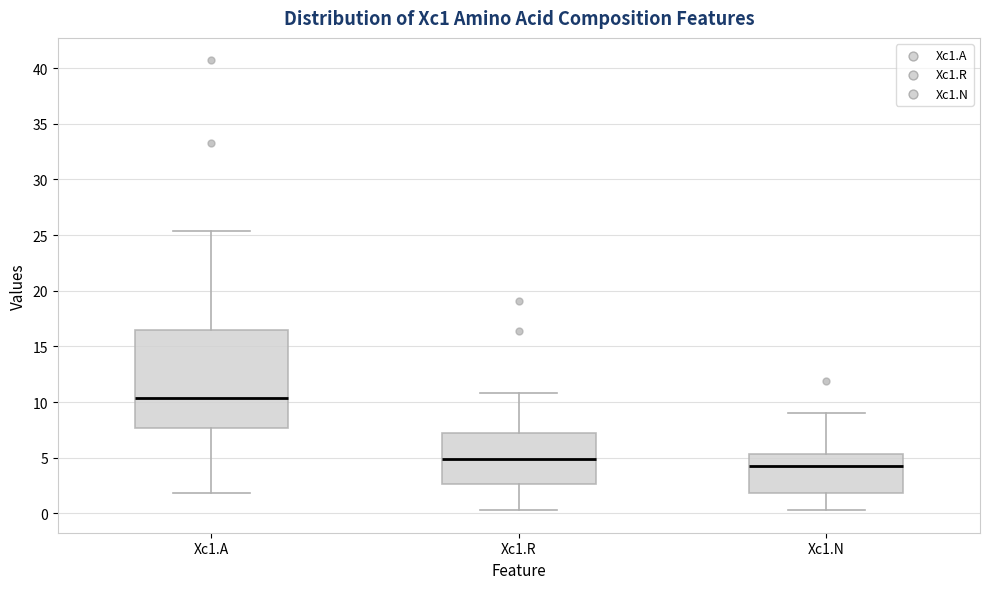

Which box is the tallest, from its lower edge to its upper edge?

Xc1.A